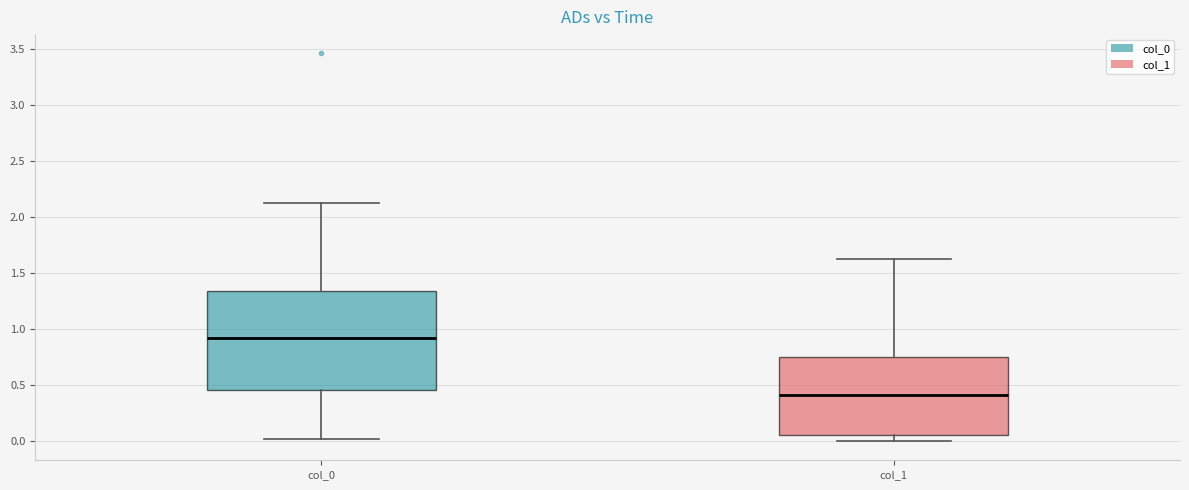

Comparing the boxes themselves (not the whiskers), which one is the tallest?

col_0